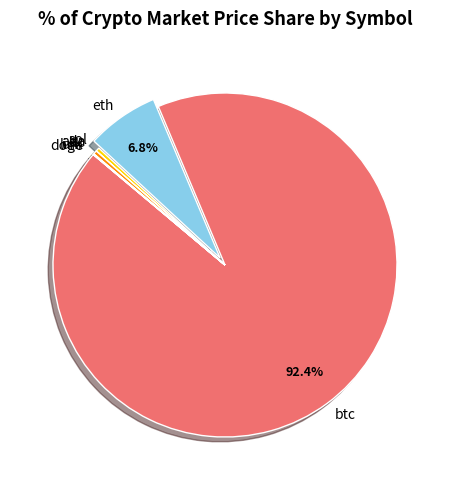

Approximately how many times larger is the value at btc compared to eth?

13.6